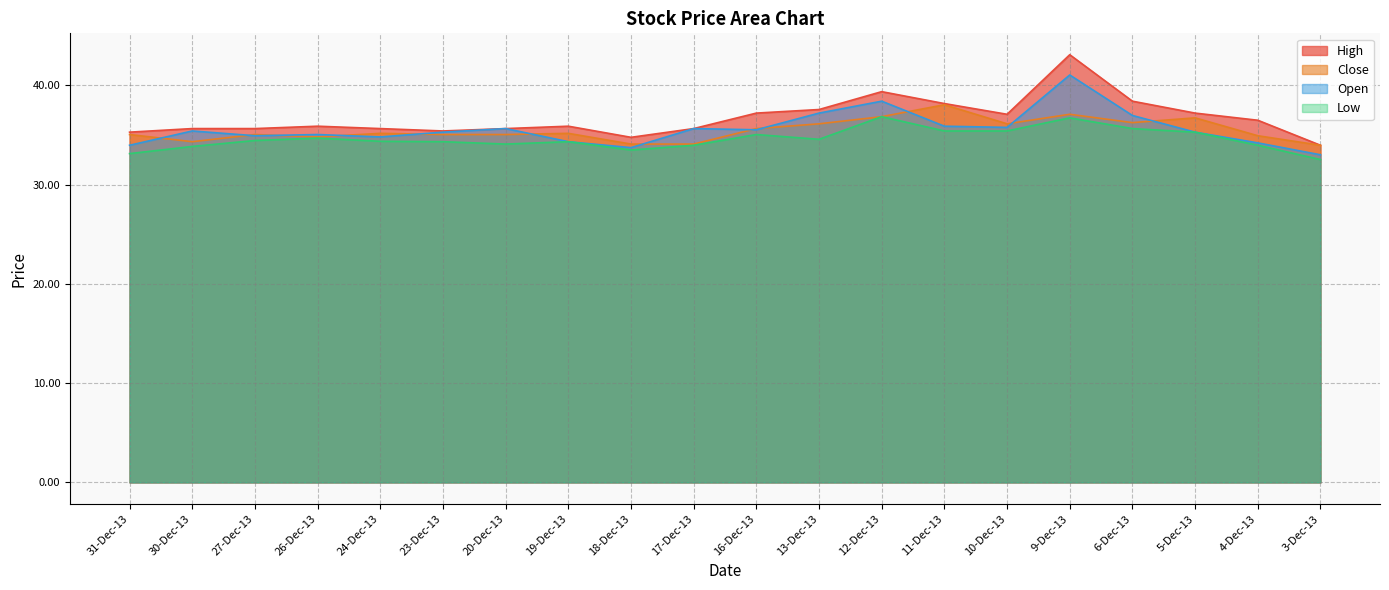

True or false: Low and High intersect in this chart.

False